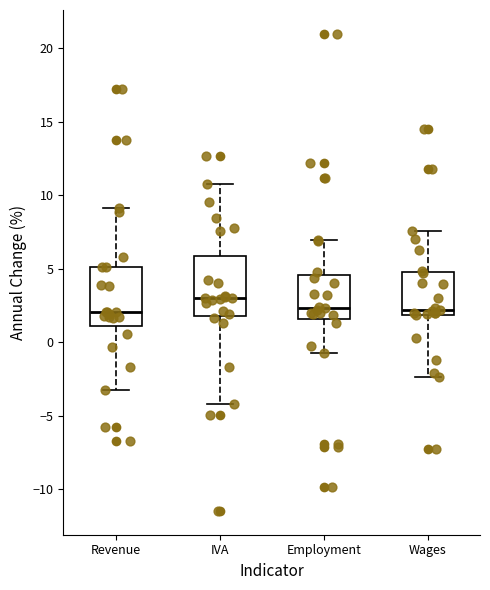

Where does the upper whisker of the box for IVA end on the y-axis? The values are not printed on the chart, so give them approximately, as read against the axis.

11.0